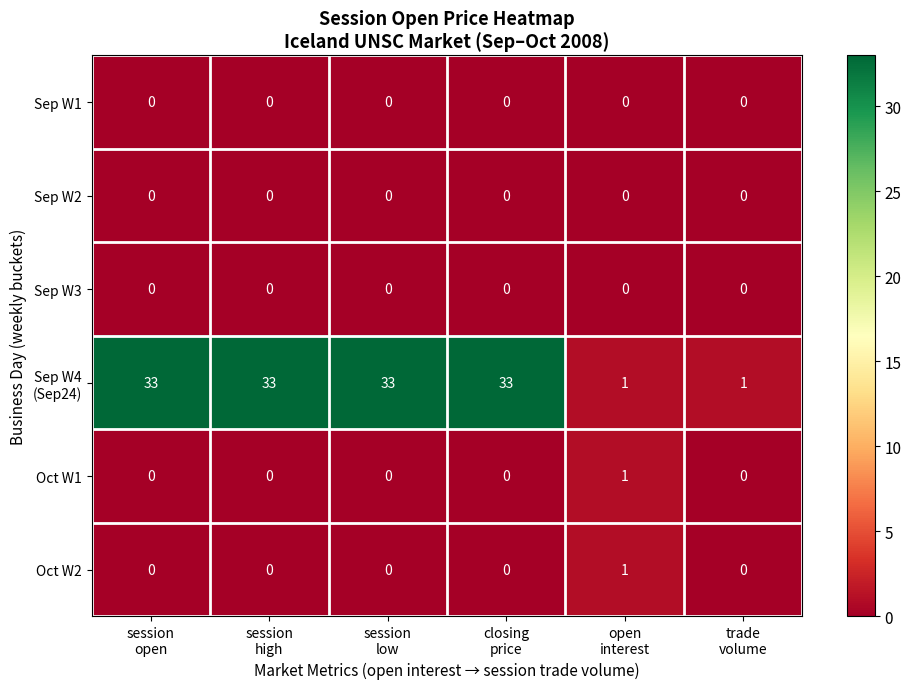

At how many categories does at least one series exceed 23?

4